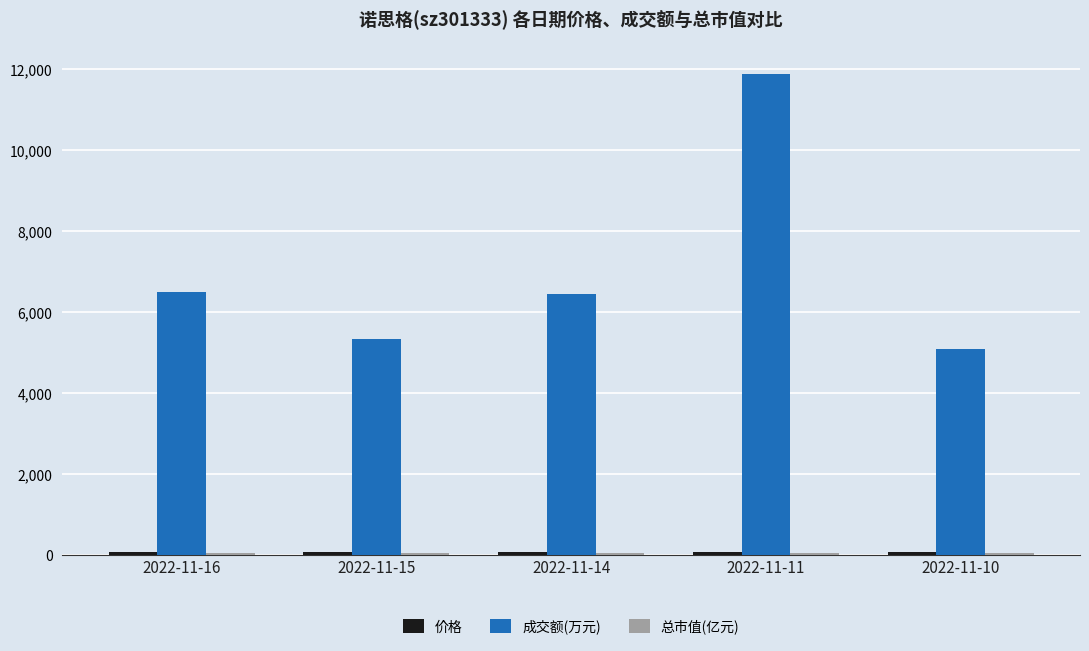

Which series has the largest range (max minus min)?

成交额(万元)